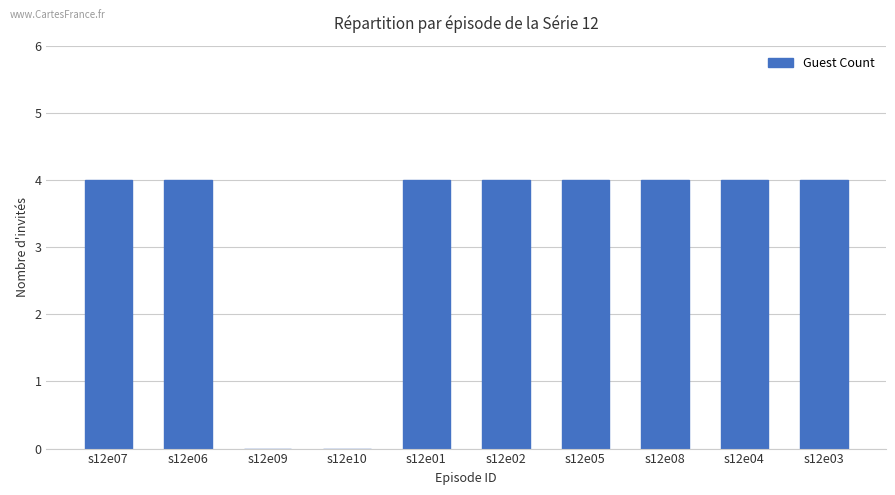

Reading left to right, transcribe all the data shown in this chart.

s12e07=4	s12e06=4	s12e09=0	s12e10=0	s12e01=4	s12e02=4	s12e05=4	s12e08=4	s12e04=4	s12e03=4